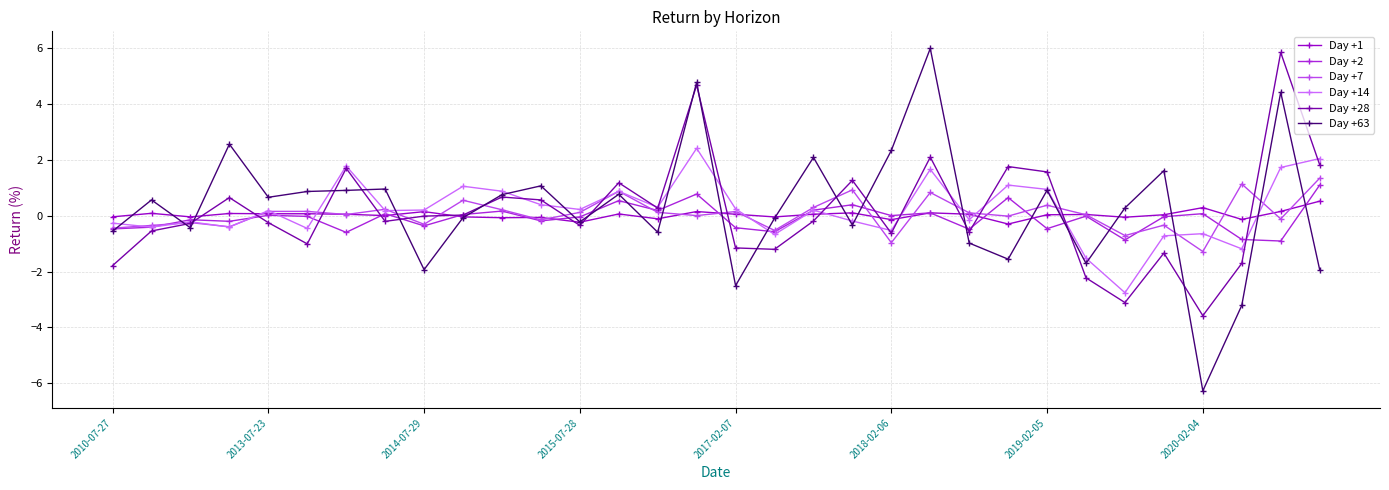

What is the smallest value displayed?

-6.3